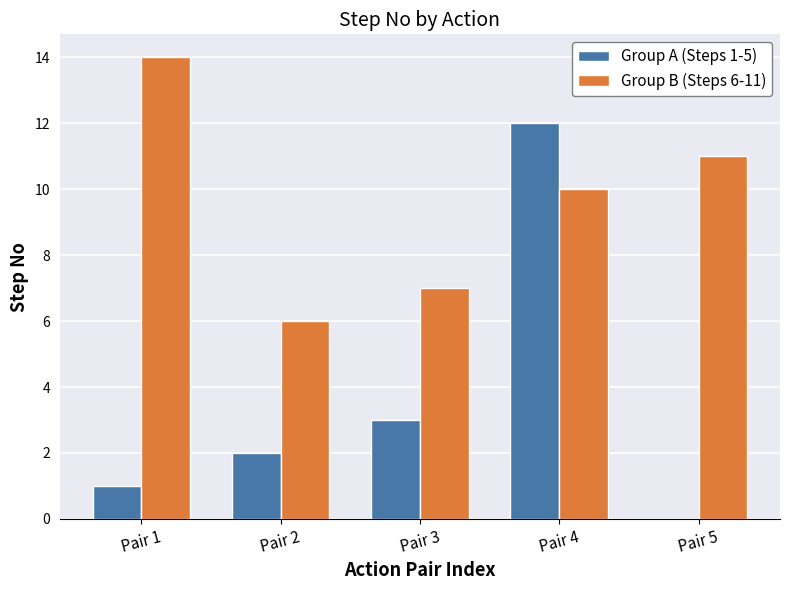

Is the value of Group A (Steps 1-5) at Pair 3 greater than the value of Group B (Steps 6-11) at Pair 4?

No